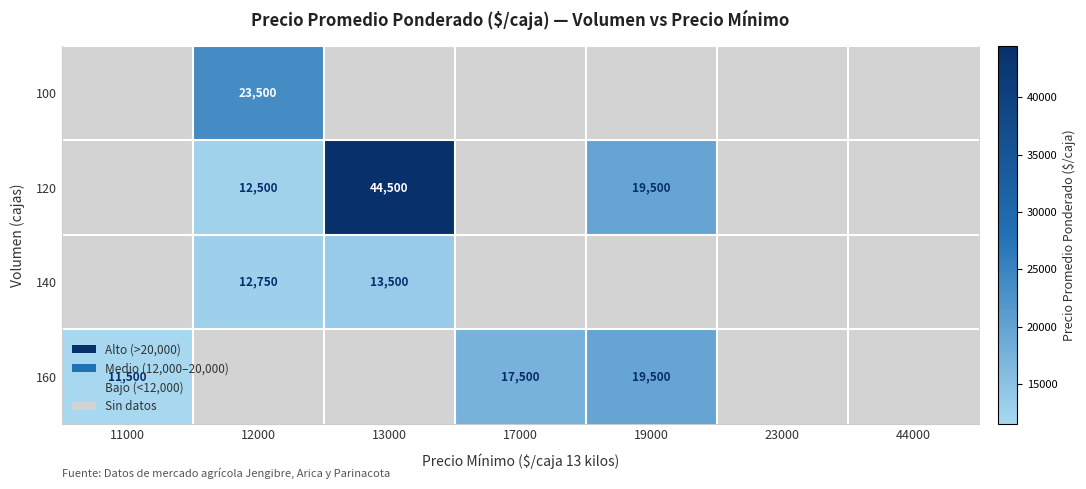

The 120 series shows 20026 at 12000. True or false?

False